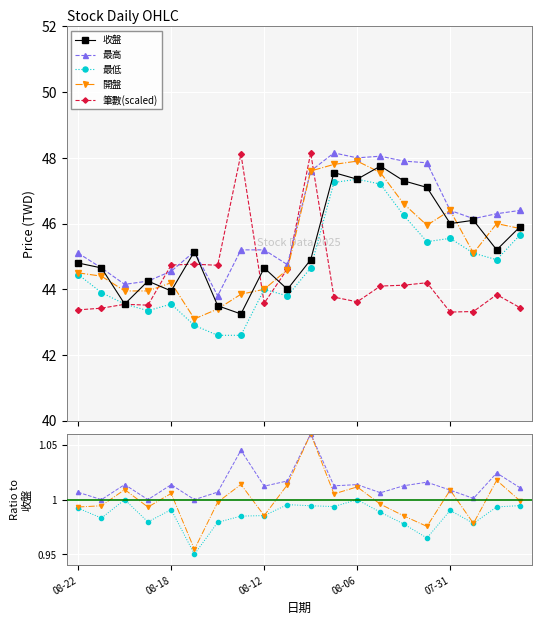

True or false: 最低 and 最高 cross at least once.

False